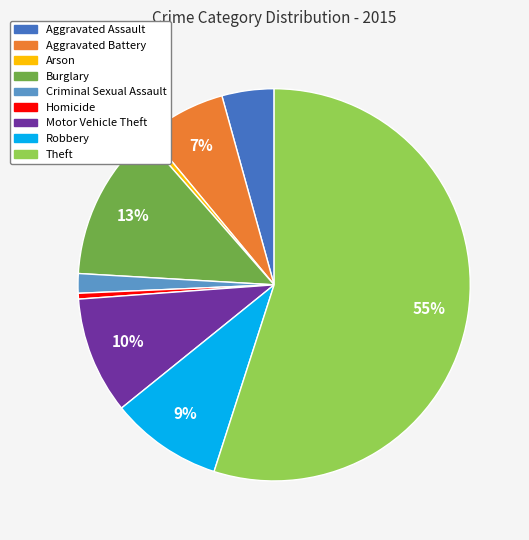

To the nearest percent, what is the difference between the Arson and Robbery slice percentages?

9%